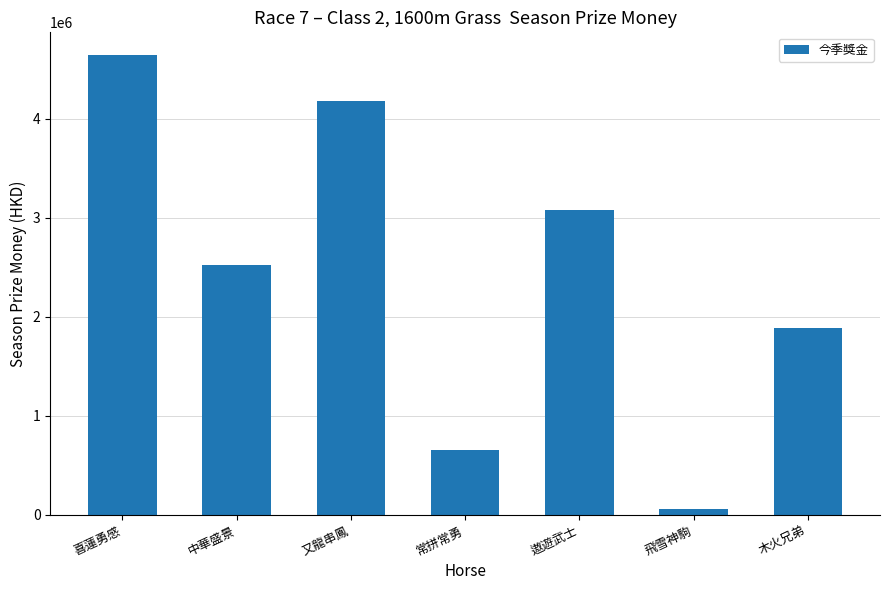

What is the average value?

2432739